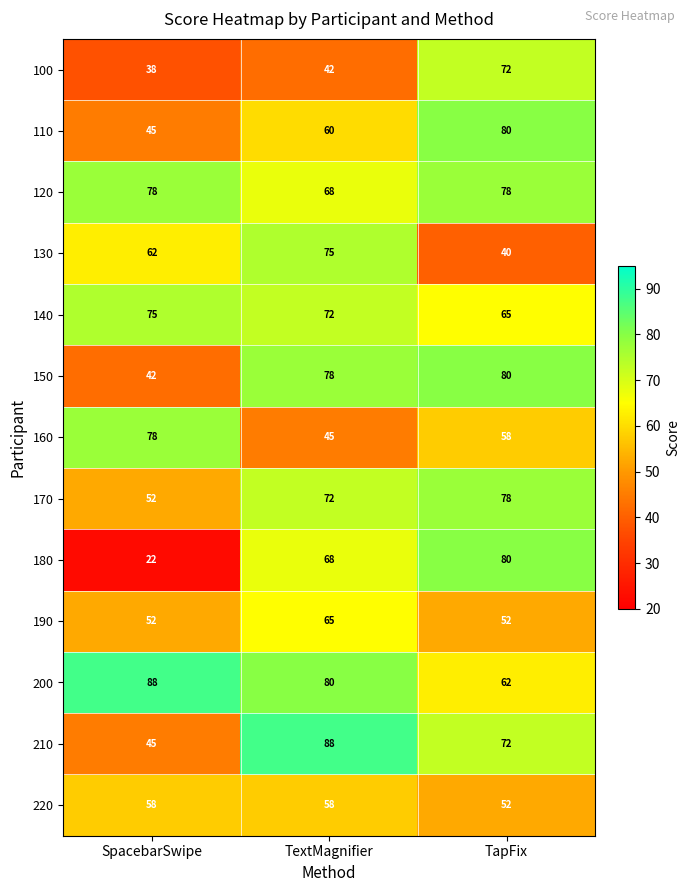

The value of 150 at TextMagnifier is 115. True or false?

False